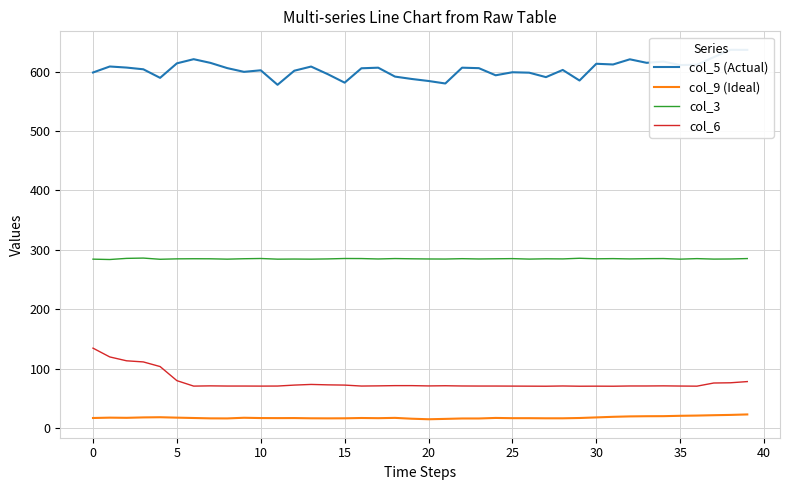

How many data points in col_3 are less than 284?

1